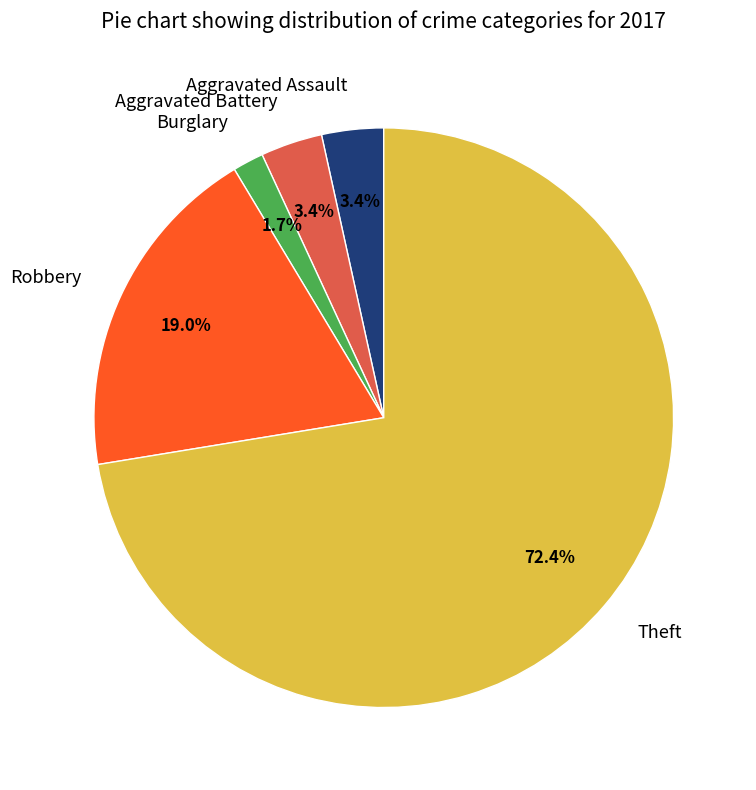

What is the majority slice?

Theft